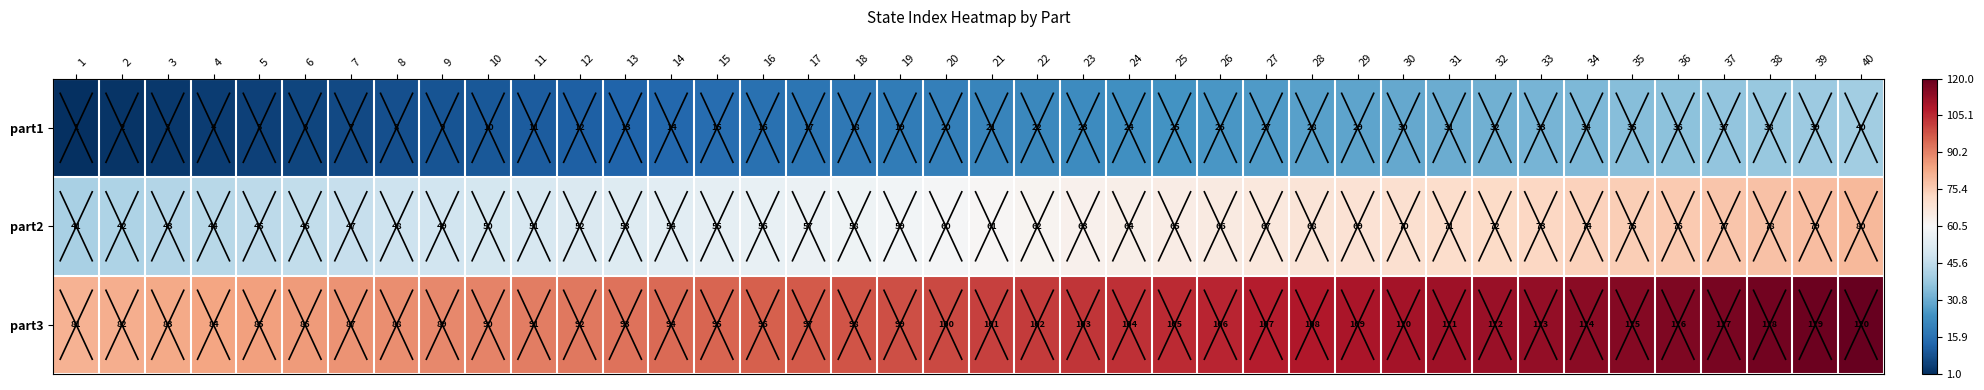

At 36, list the series in order from largest to smallest.

part3, part2, part1